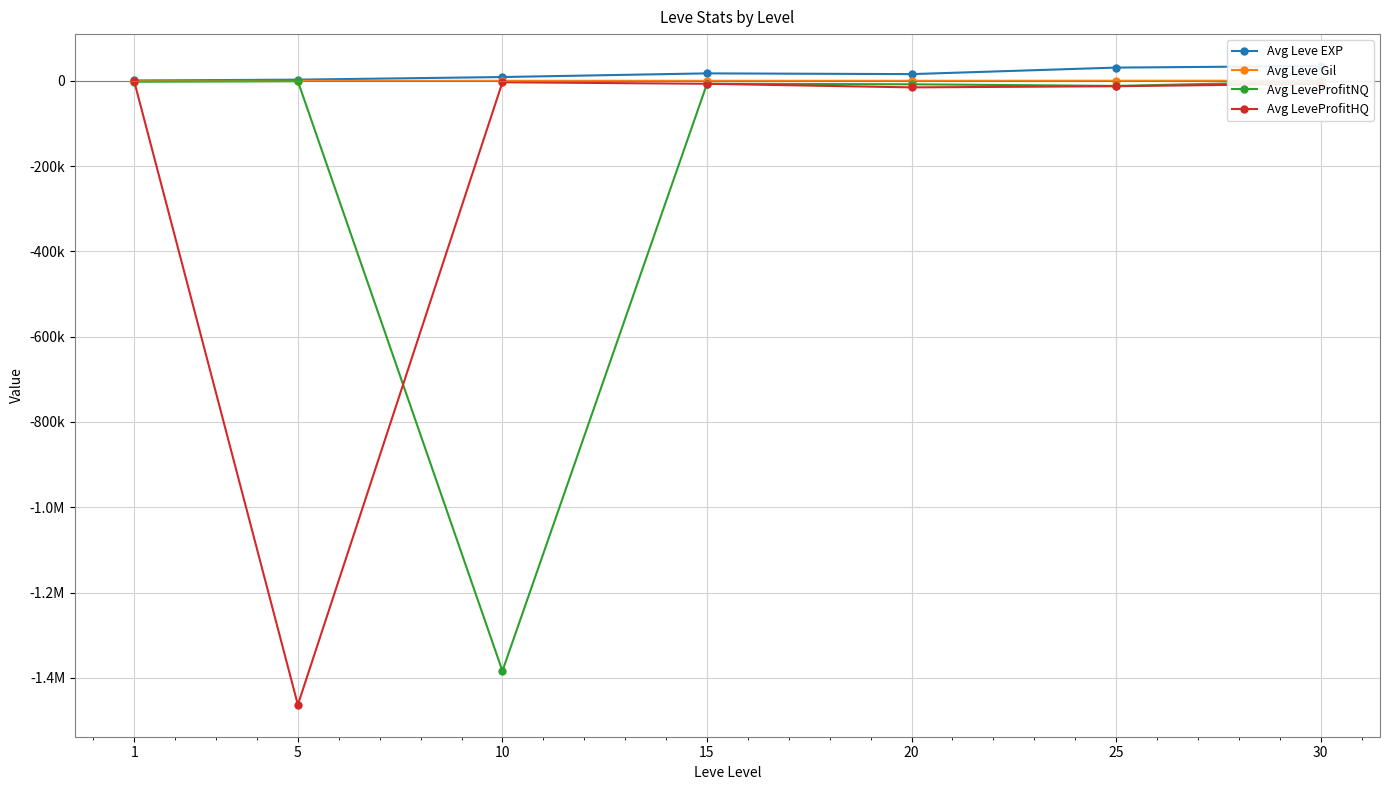

What is the value of the Avg Leve EXP point at the 2nd from the left?

2942